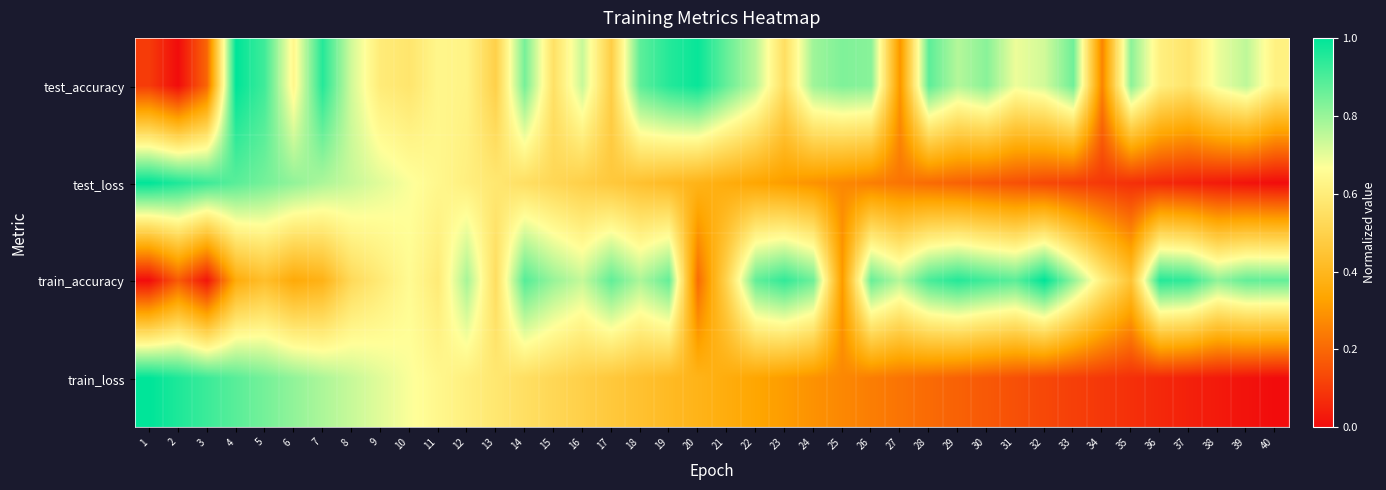

What is the difference between the highest and lowest values at 20?

0.8